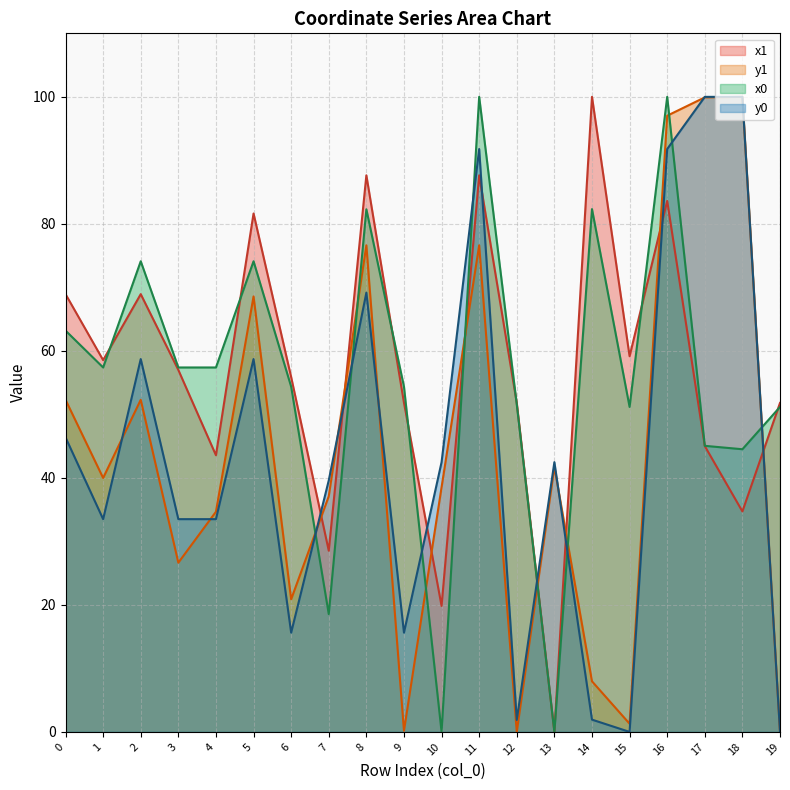

True or false: y0 and x0 cross at least once.

True